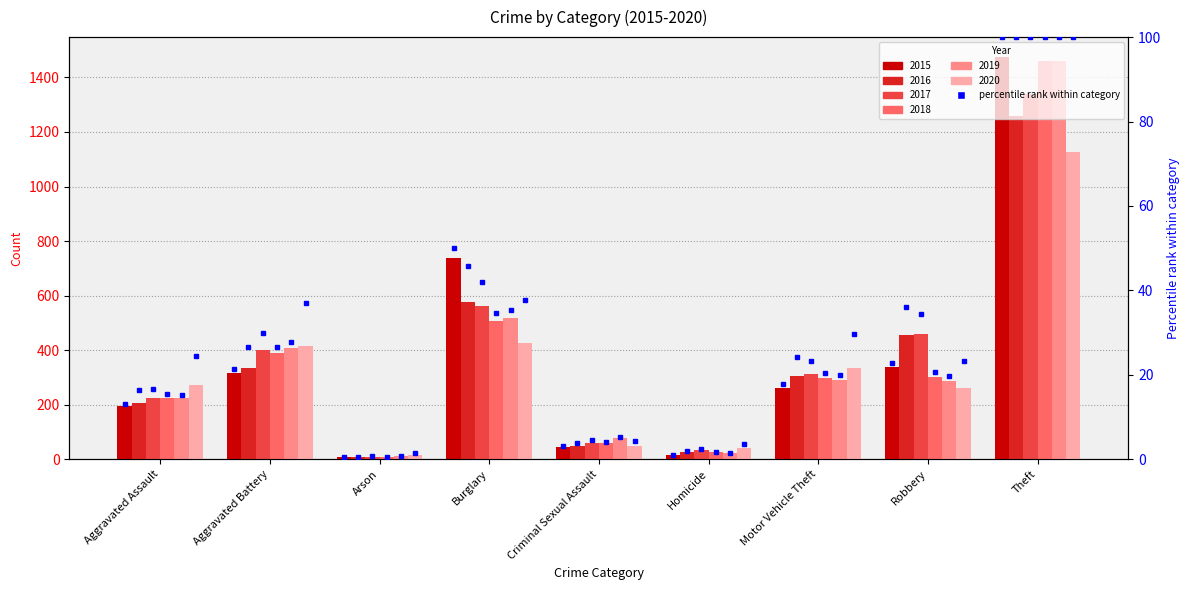

Rank the categories by value from highest to lowest.

Theft, Burglary, Robbery, Aggravated Battery, Motor Vehicle Theft, Aggravated Assault, Criminal Sexual Assault, Homicide, Arson